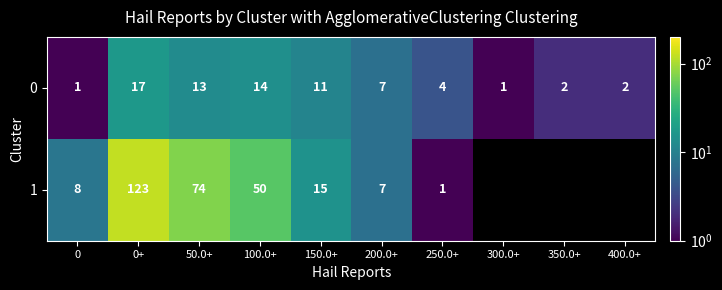

What is the sum of the 1 values at 0 and 50.0+?

82